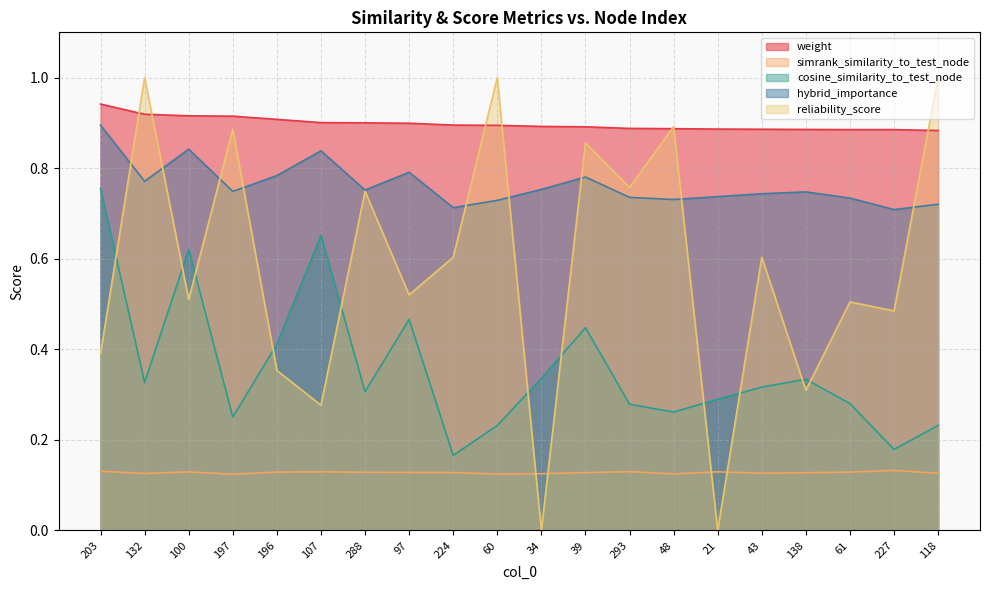

Which series has the largest range (max minus min)?

reliability_score